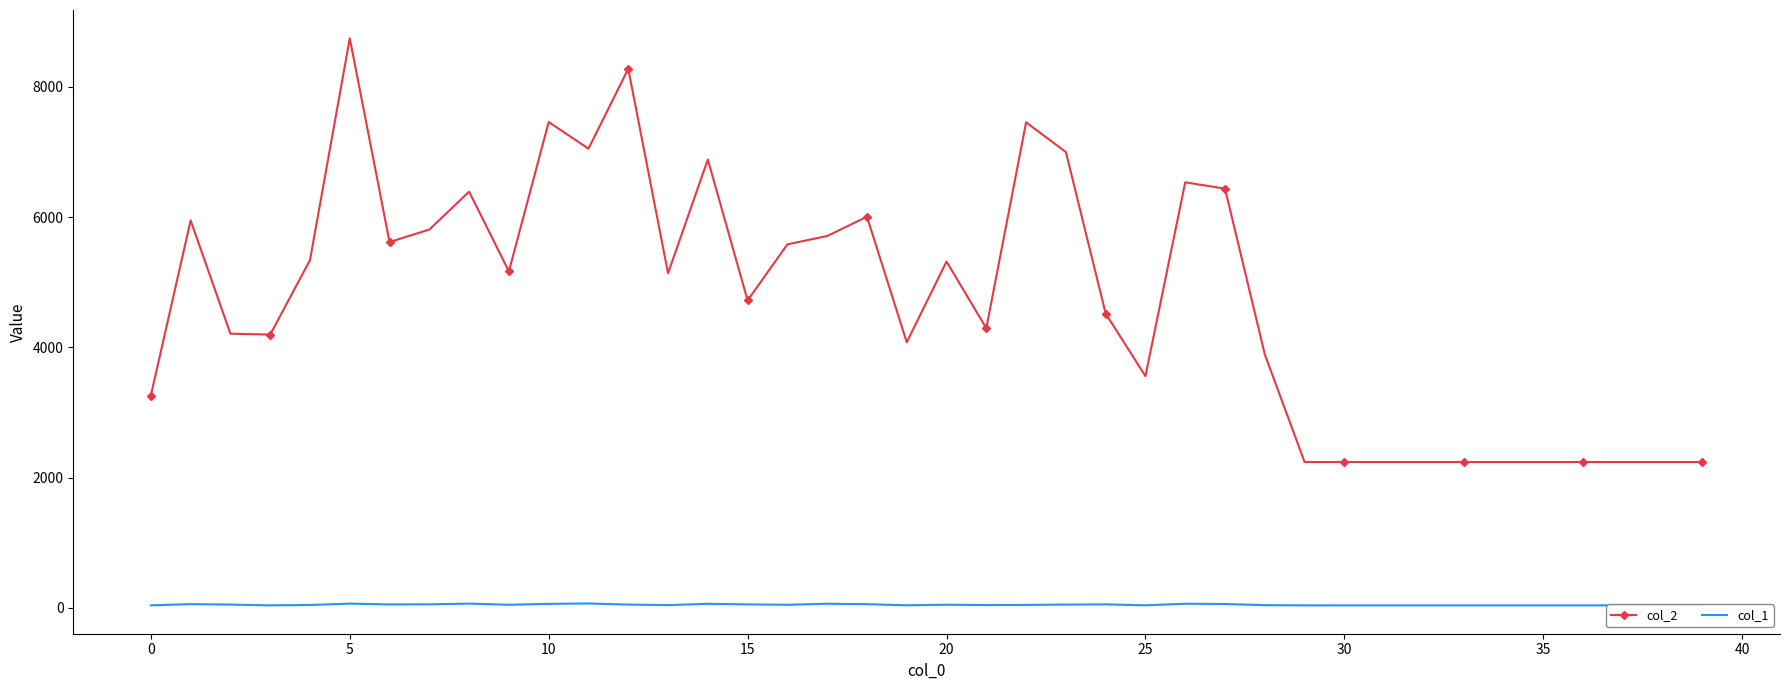

How many interior local valleys does the col_2 series have?

9